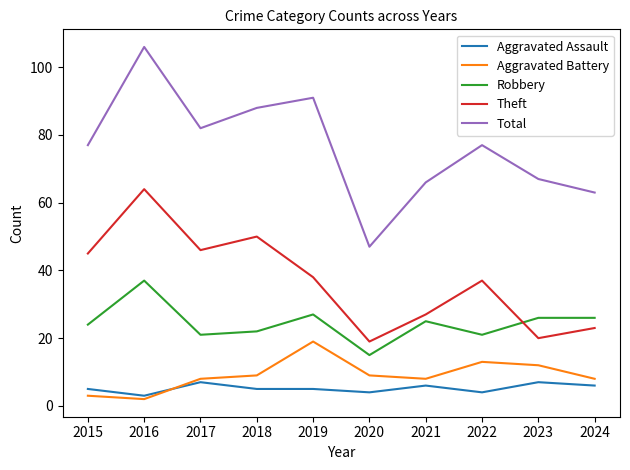

List the series in order of their peak value, lowest first.

Aggravated Assault, Aggravated Battery, Robbery, Theft, Total